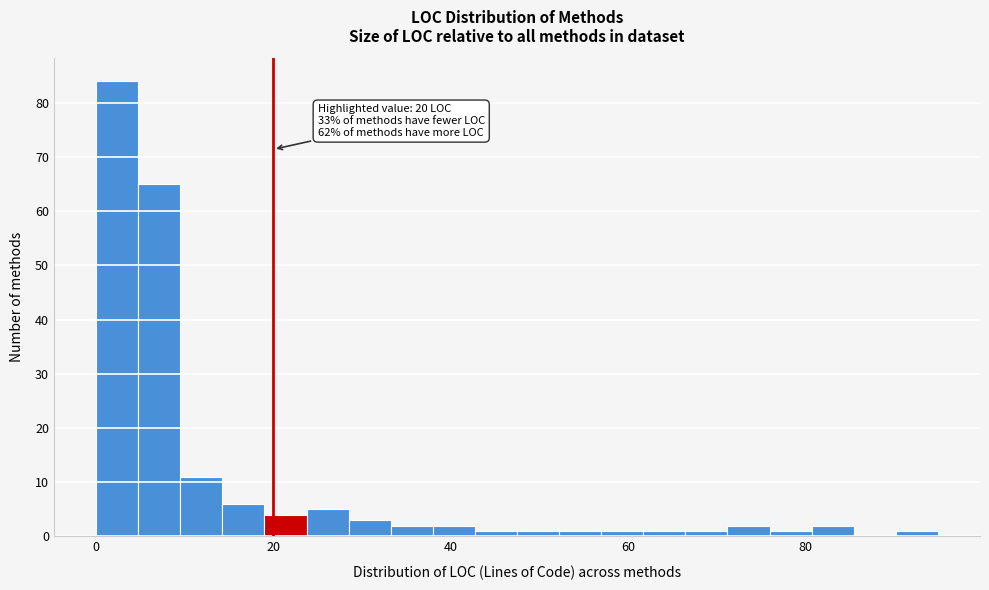

Around what value on the x-axis is the tallest bar? Give the approximate position of its centre, as read against the axis.

2